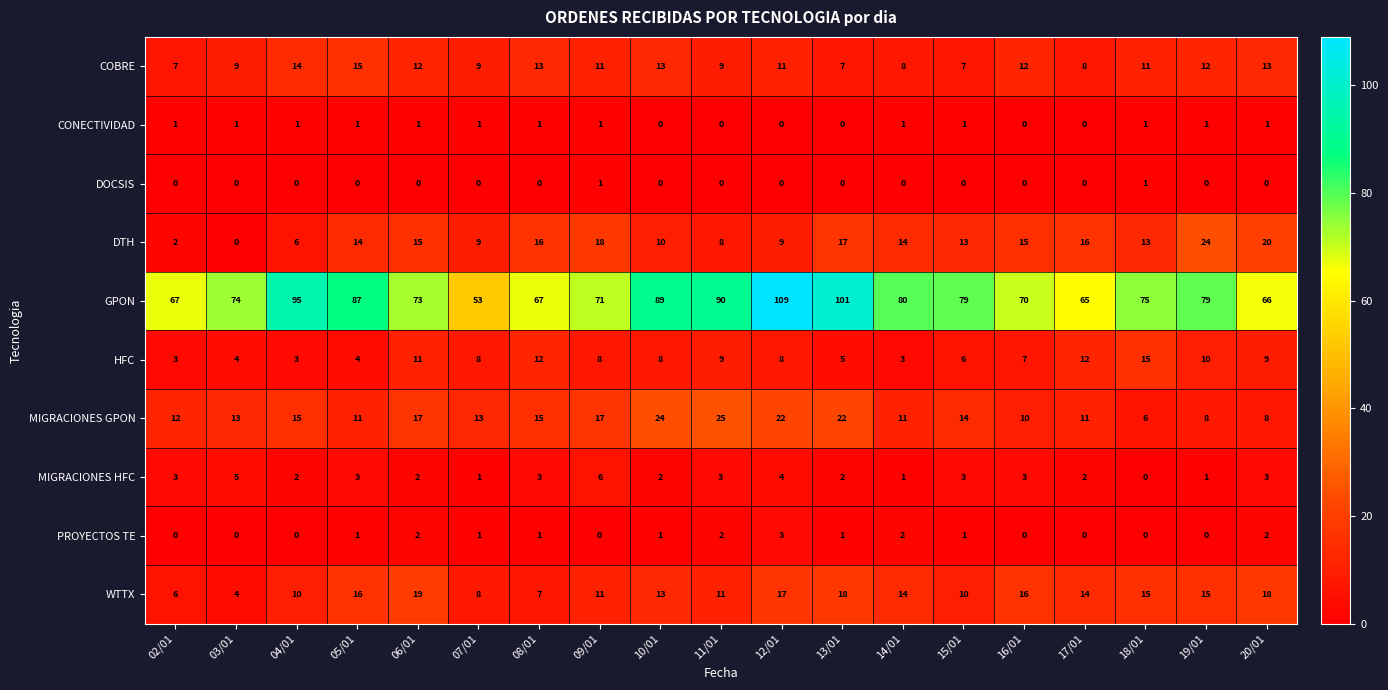

True or false: PROYECTOS TE has a value of -2 at 18/01.

False